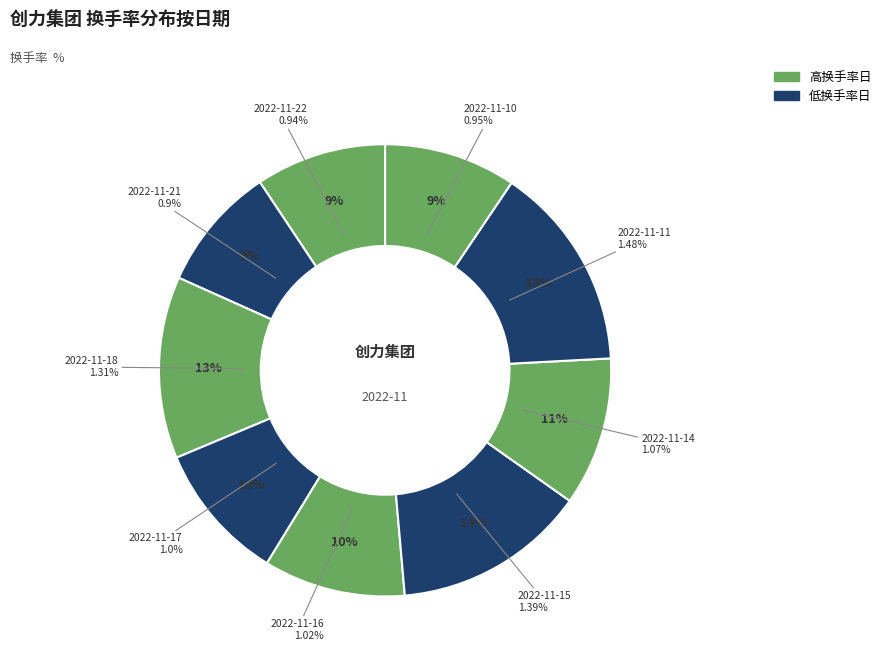

The 2022-11-10 slice represents 18% of the pie. True or false?

False